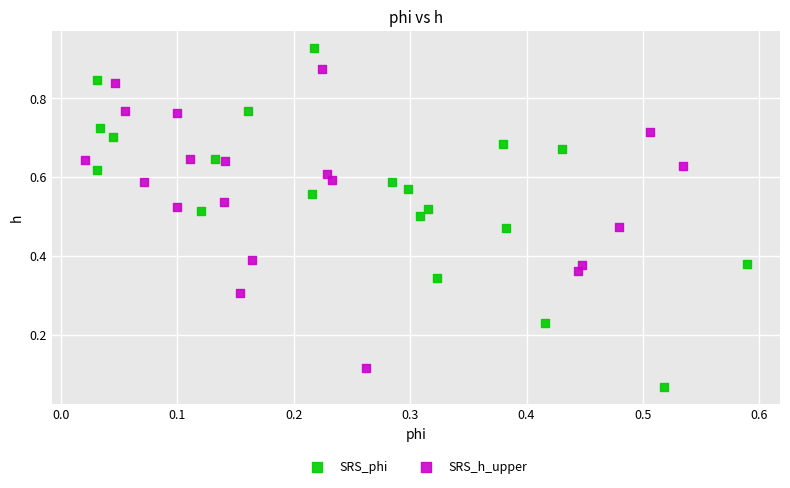

Which series reaches the minimum Y coordinate?

SRS_phi